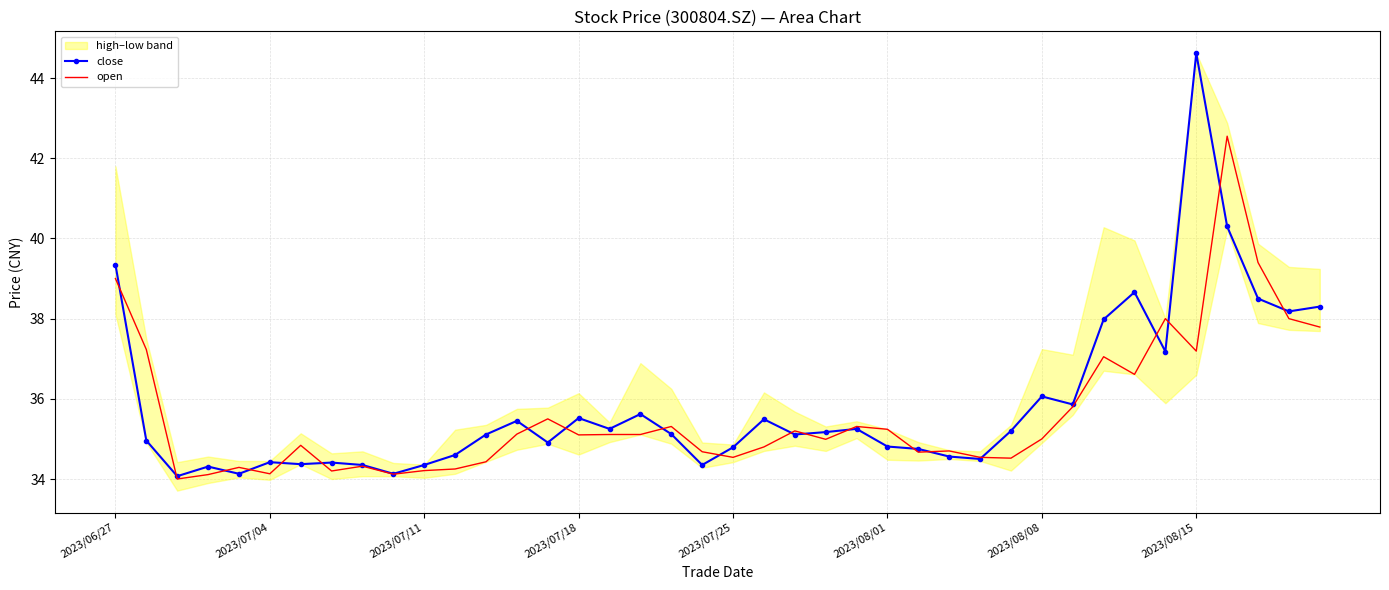

At which label is close closest to 39?

33